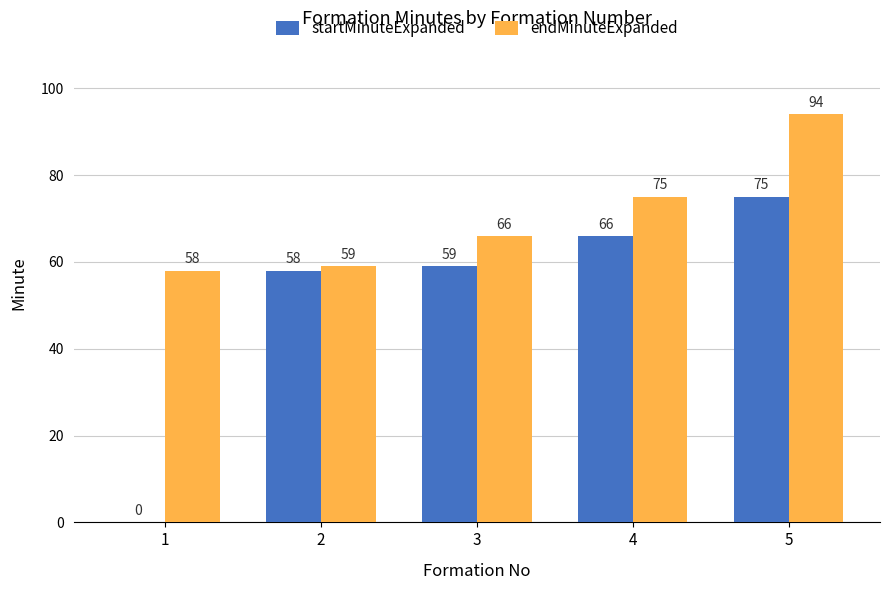

How many groups of bars are there?

5